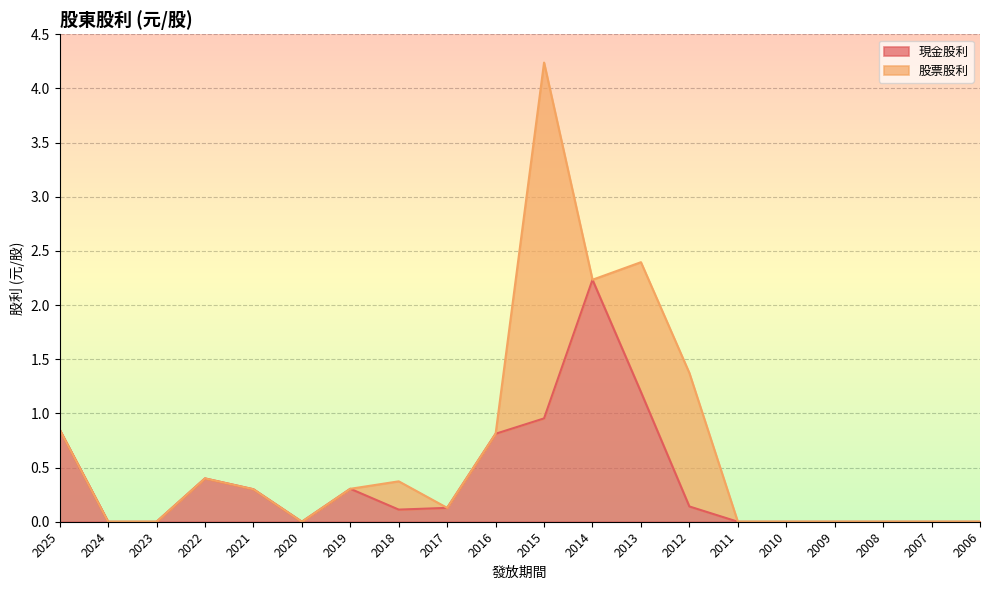

What is the value of the 14th point from the left?

0.1